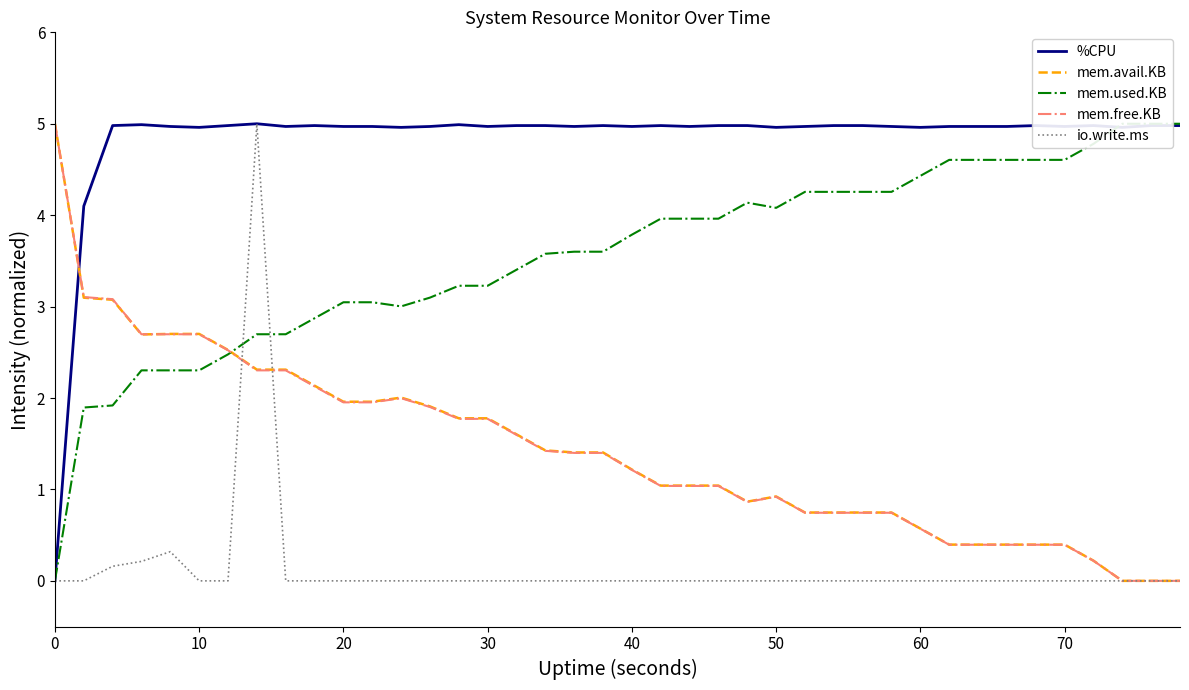

Is it true that mem.free.KB equals 1.5 at 70?

False